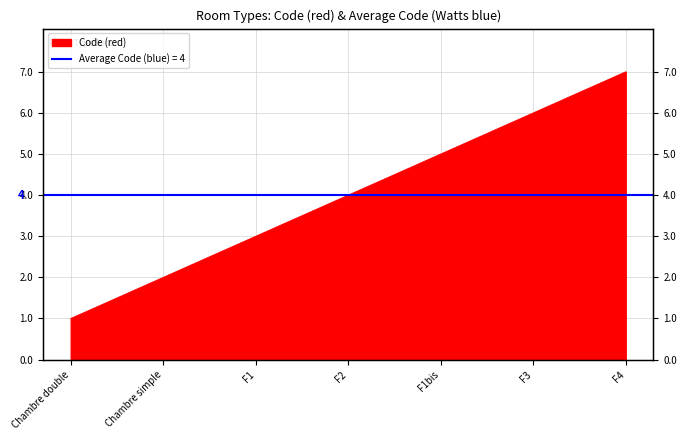

Is it true that the value at F1bis is 3?

False